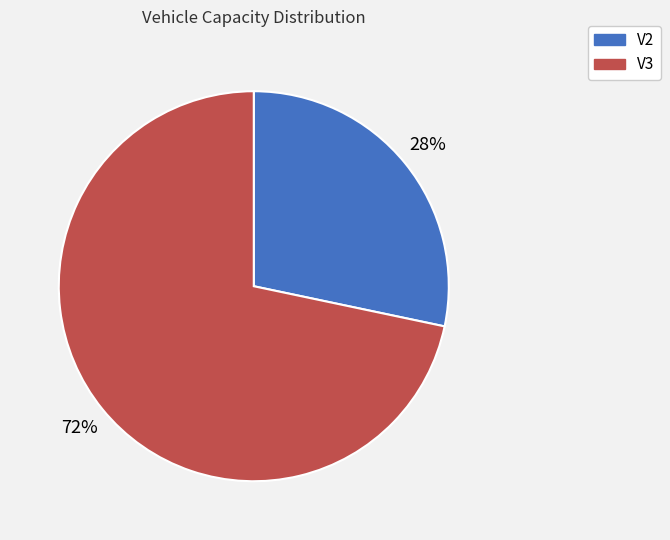

Combined, do V2 and V3 account for over 50%?

Yes